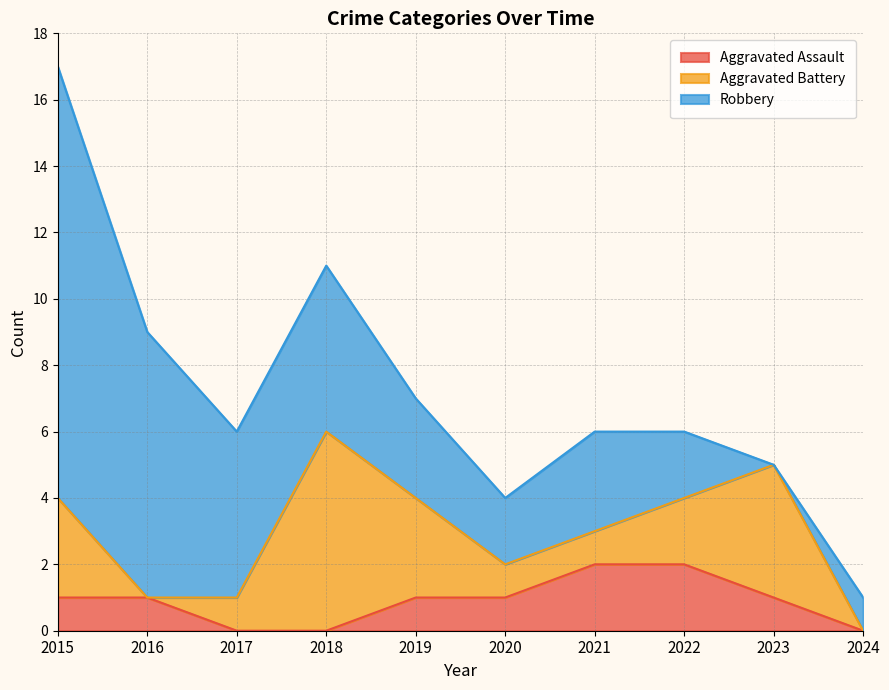

How many data points does each series have?

10